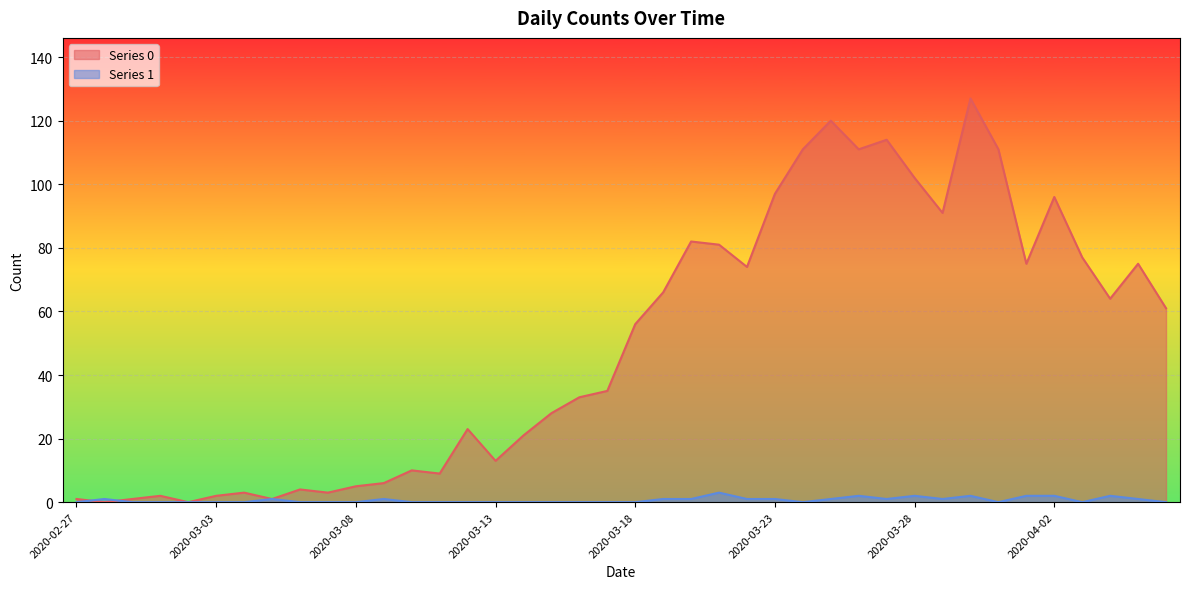

Which series has the largest total across all categories?

Series 0